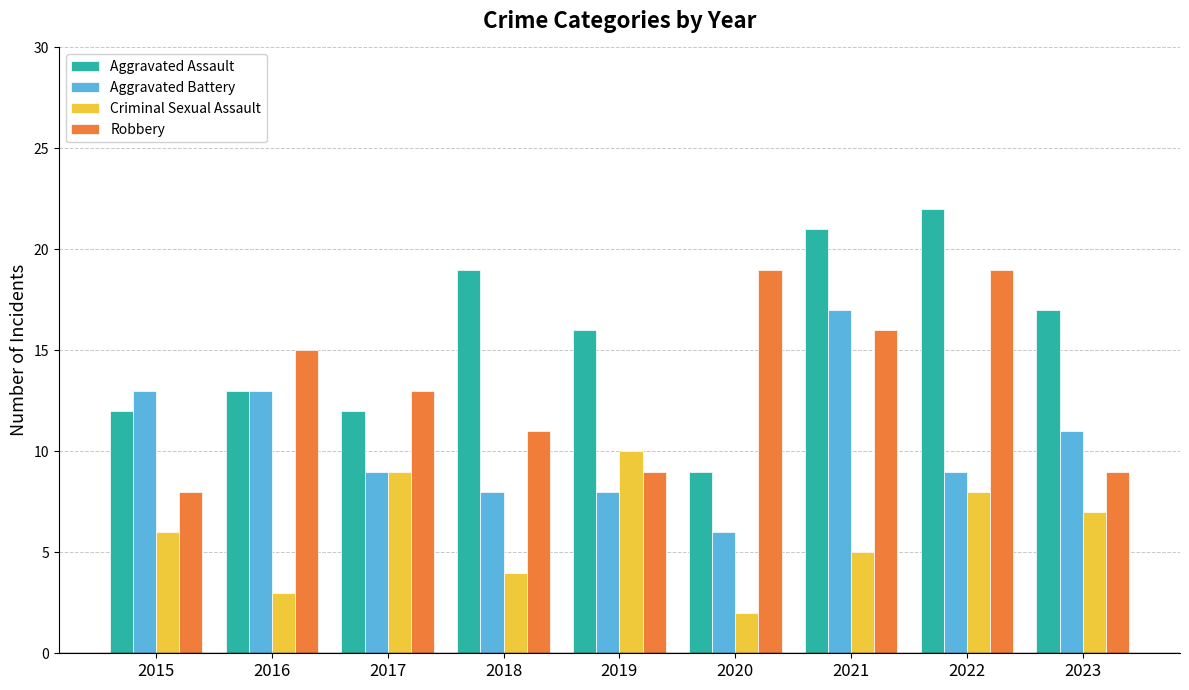

How many bars are there in each group?

4